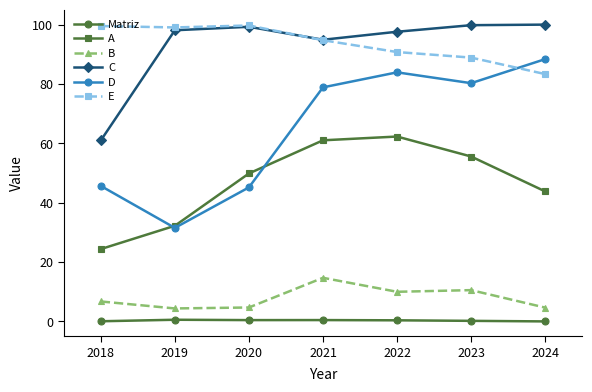

What is the average value of the Matriz series?

0.3